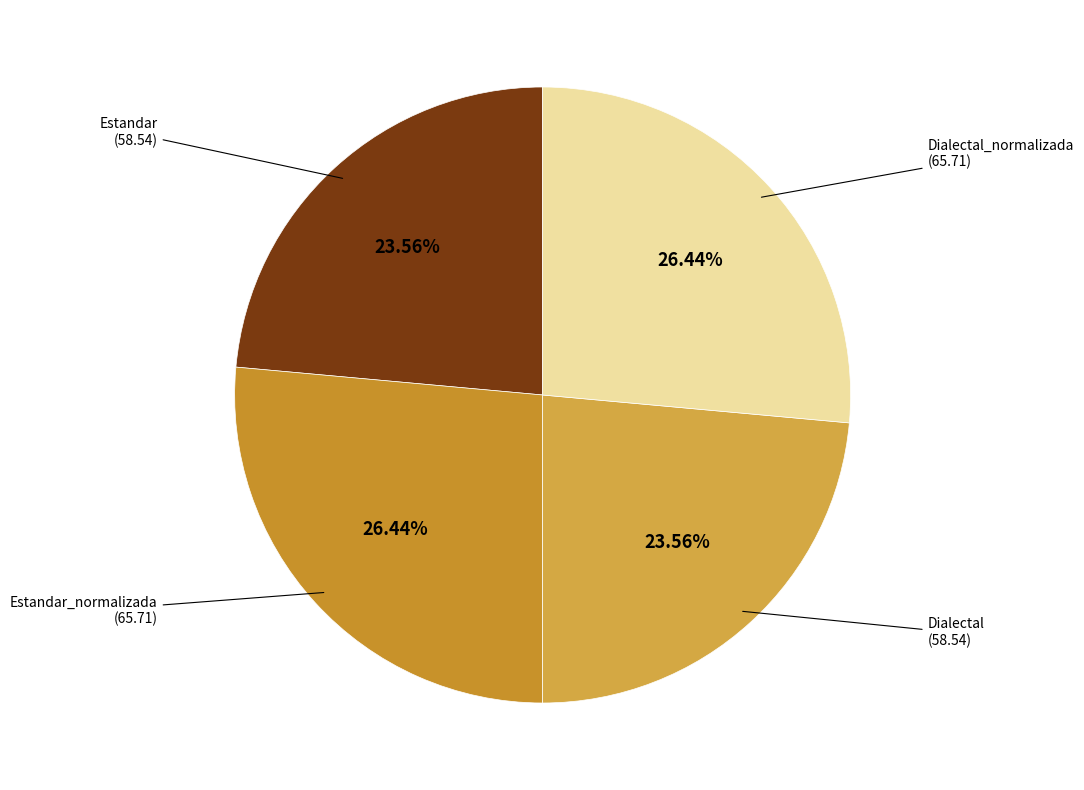

What is the ratio of the value at Estandar to the value at Dialectal?

1.0